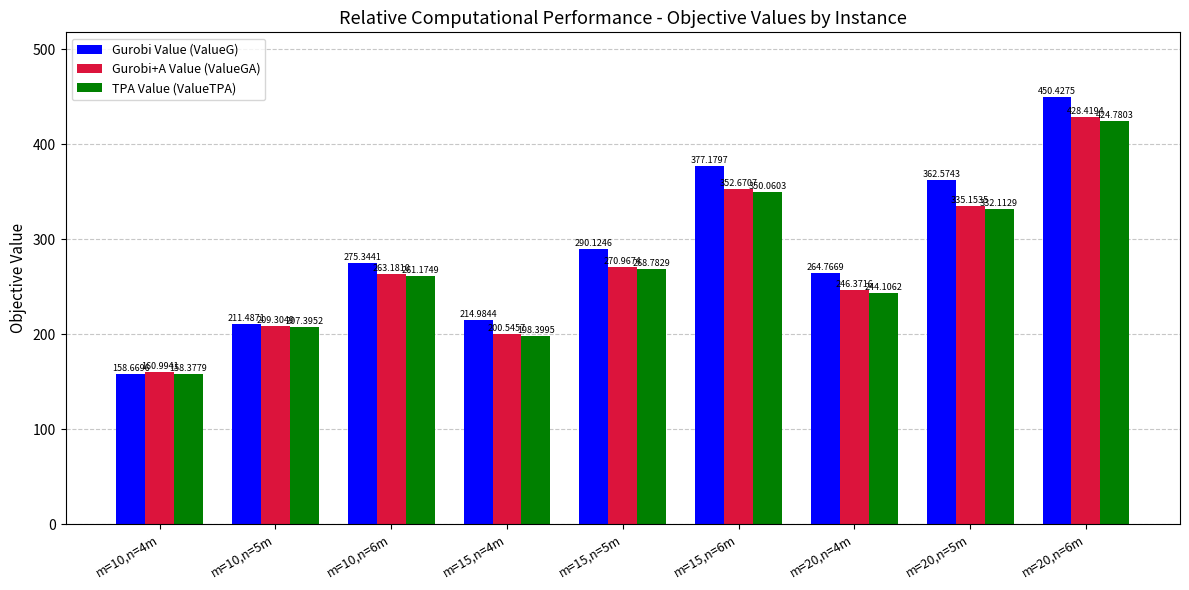

What is the sum of all Gurobi+A Value (ValueGA) values?

2467.6